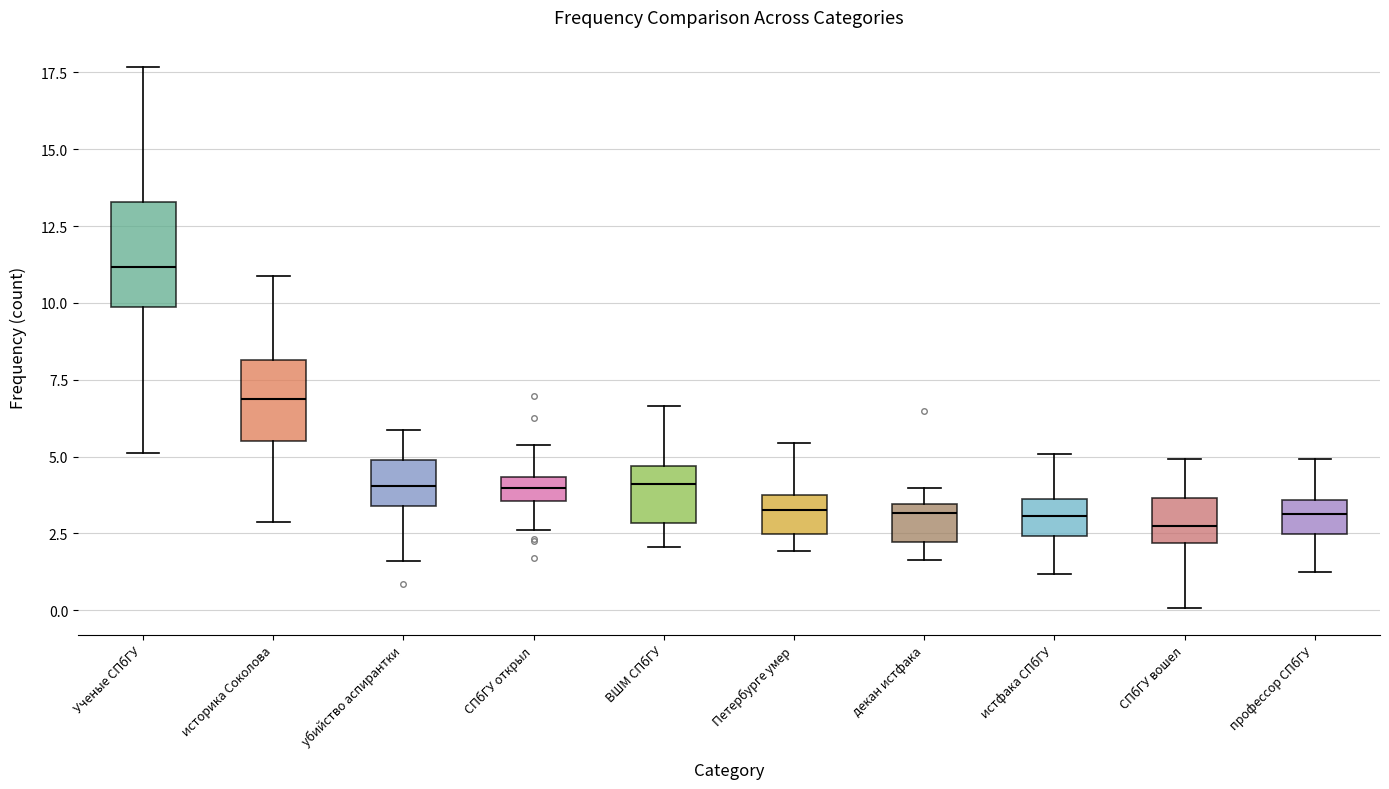

Where is the upper edge of the box for СПбГУ вошел on the y-axis? The values are not printed on the chart, so give them approximately, as read against the axis.

3.5